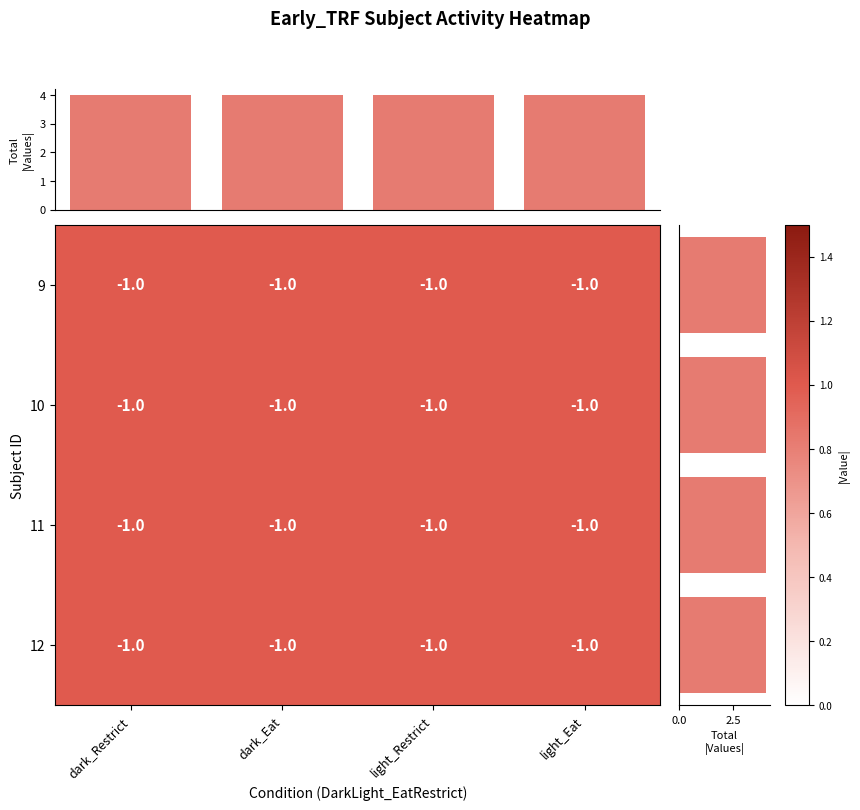

True or false: 12 has a value of 1.6 at light_Eat.

False